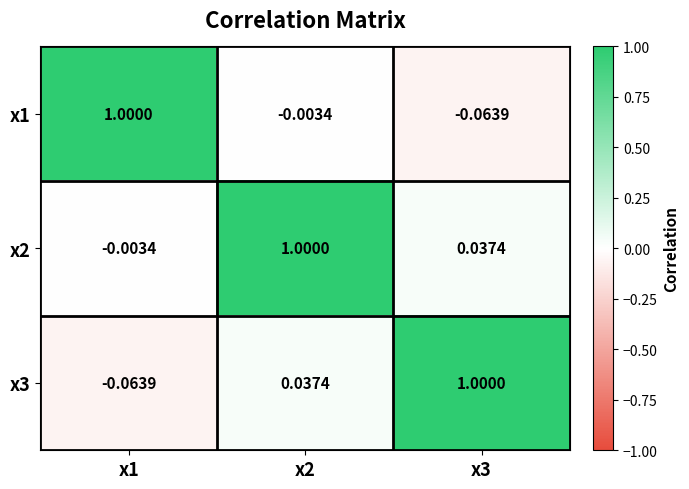

Is the value of x1 at x3 greater than the value of x2 at x2?

No